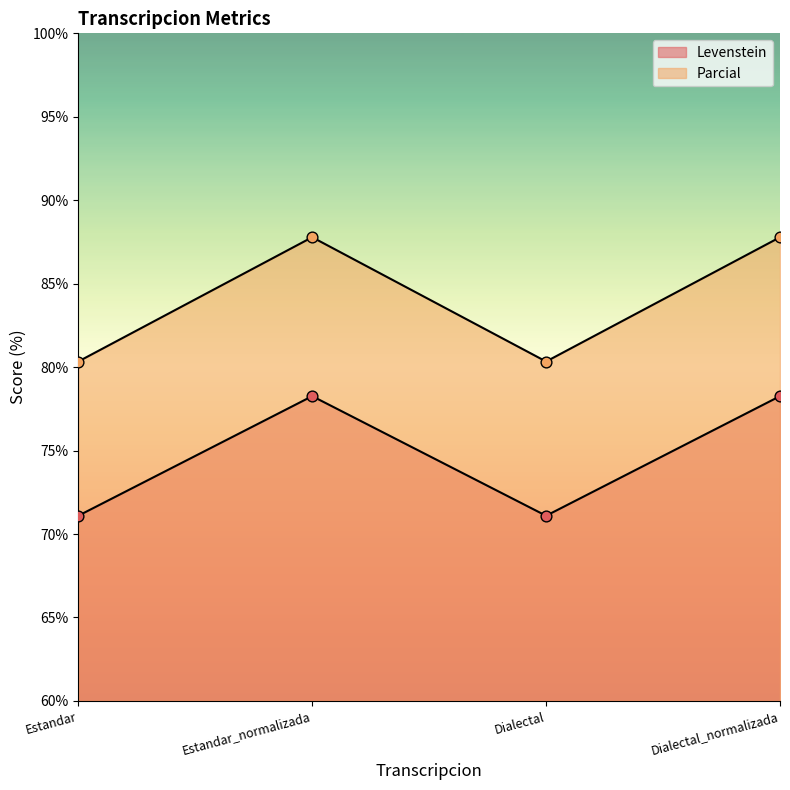

At which category is the sum across all series the highest?

Estandar_normalizada